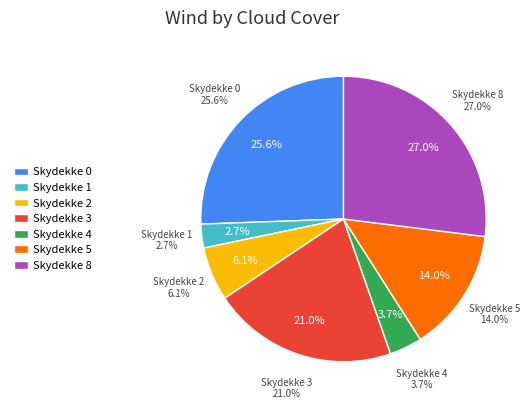

The 6 slice represents 11% of the pie. True or false?

False